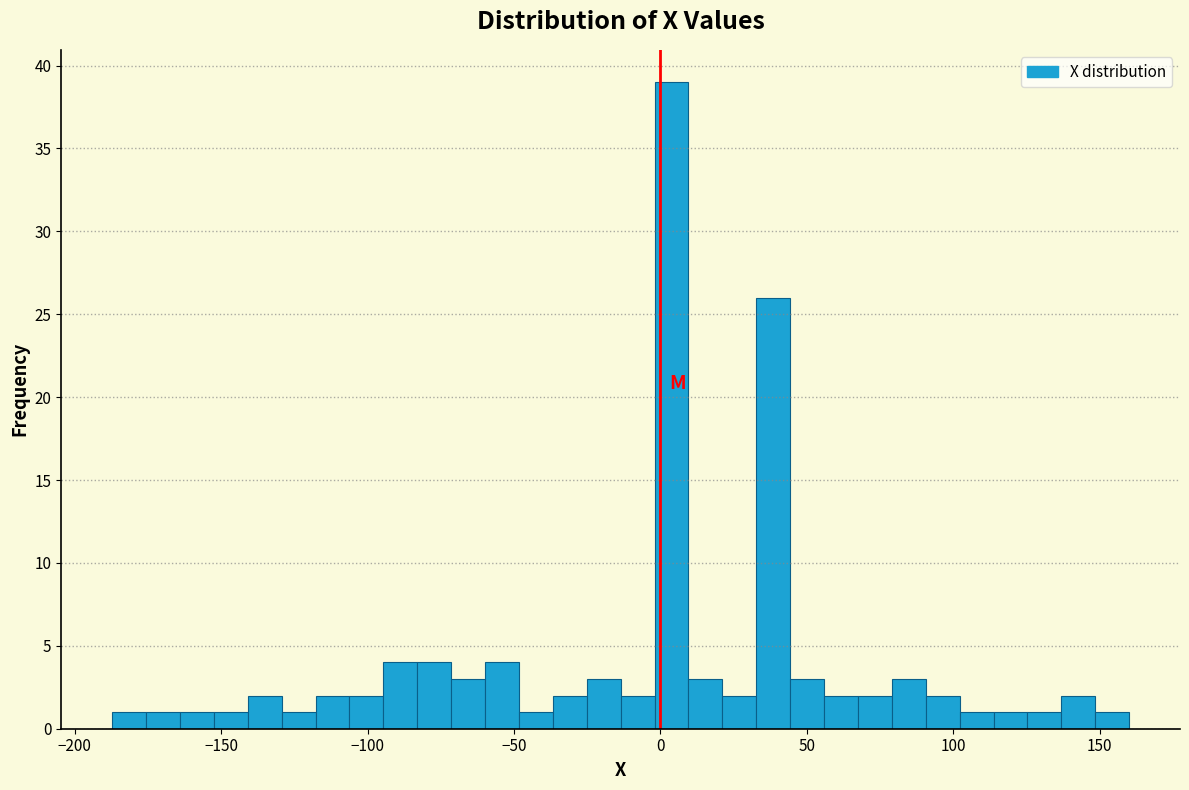

Around what value on the x-axis is the tallest bar? Give the approximate position of its centre, as read against the axis.

5